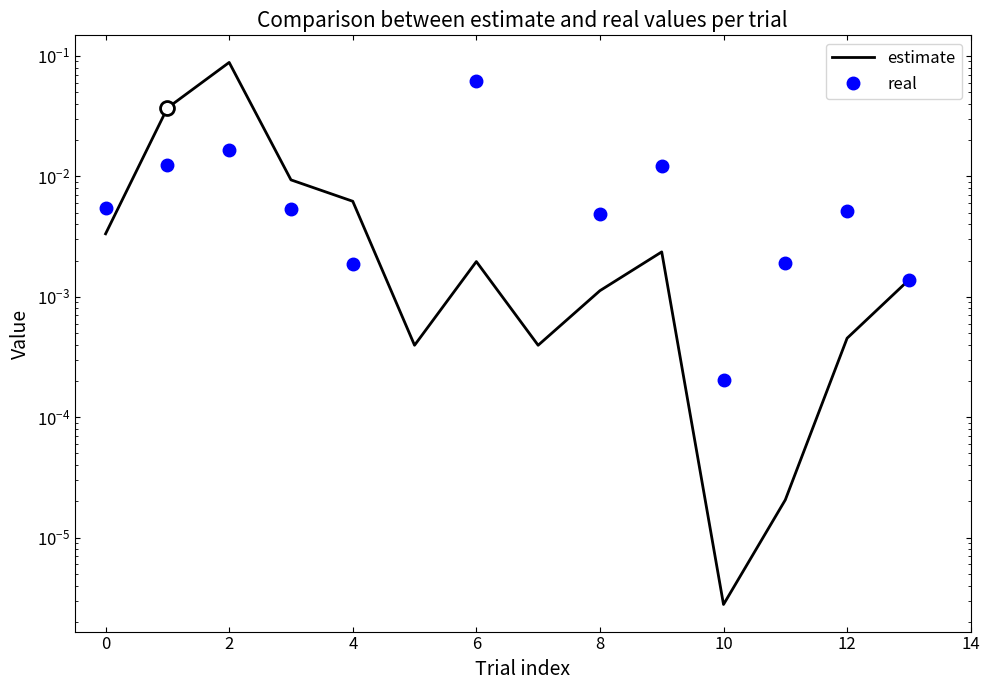

At 11, list the series in order from largest to smallest.

real, estimate